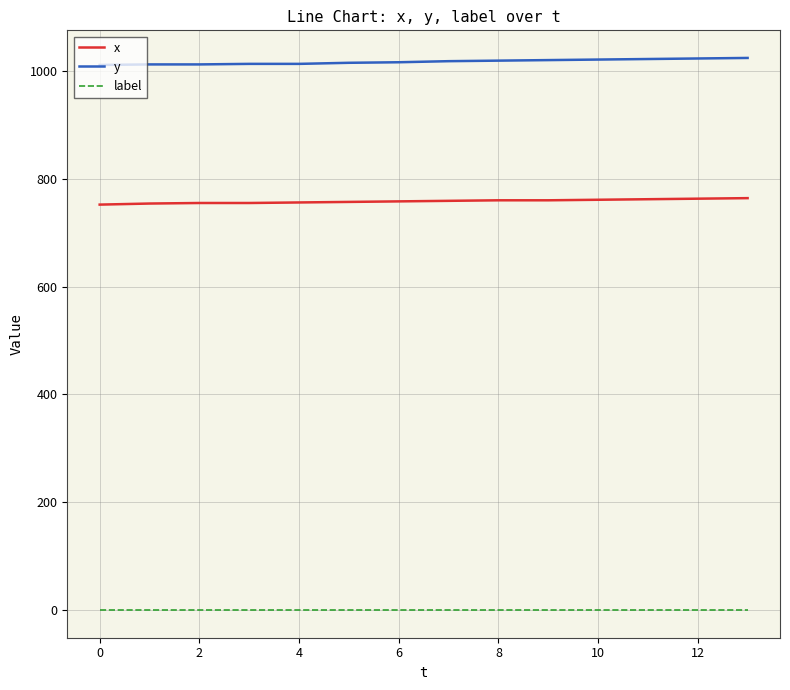

True or false: x and label intersect in this chart.

False